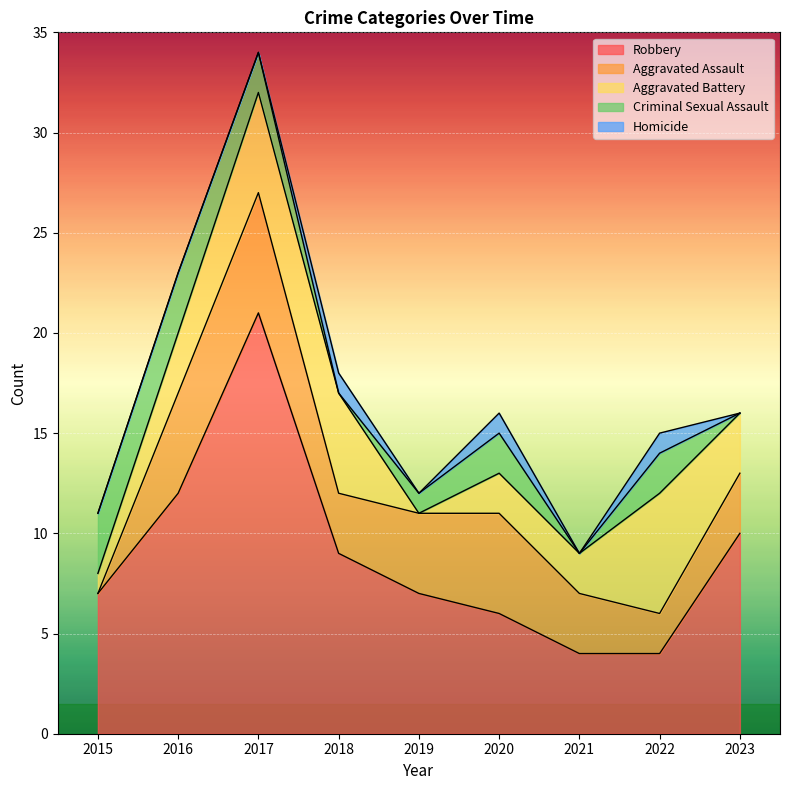

What is the average value of the Criminal Sexual Assault series?

1